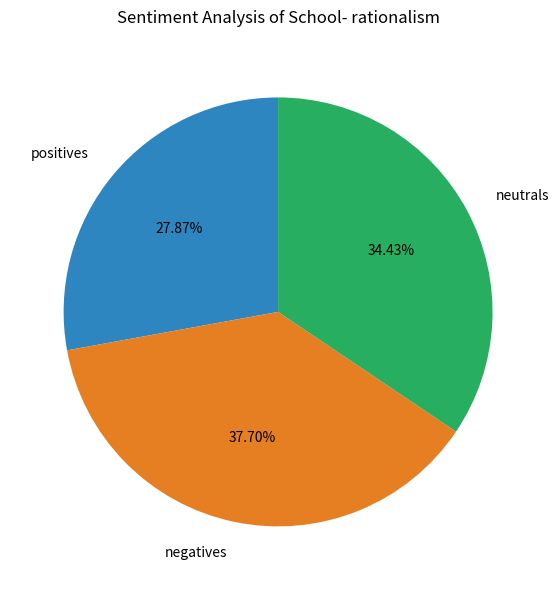

Count the number of slices in the pie.

3